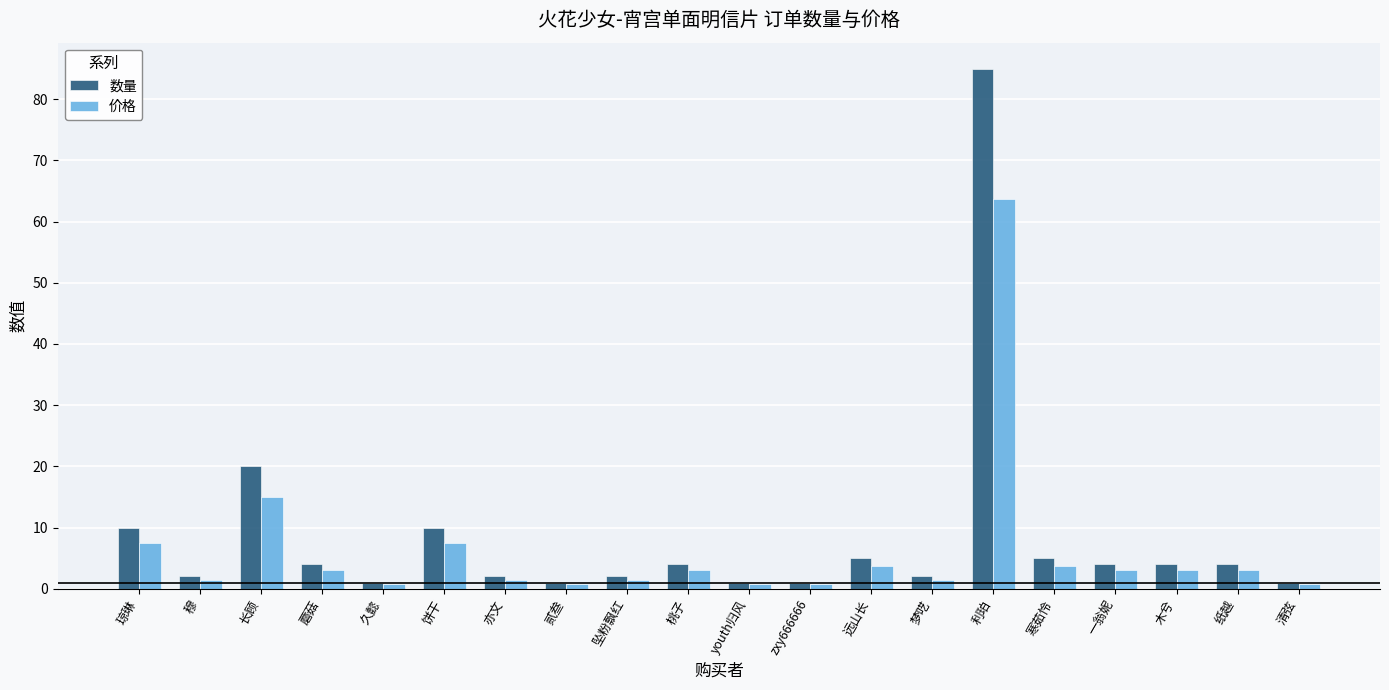

What are all the series names shown in the legend?

数量, 价格